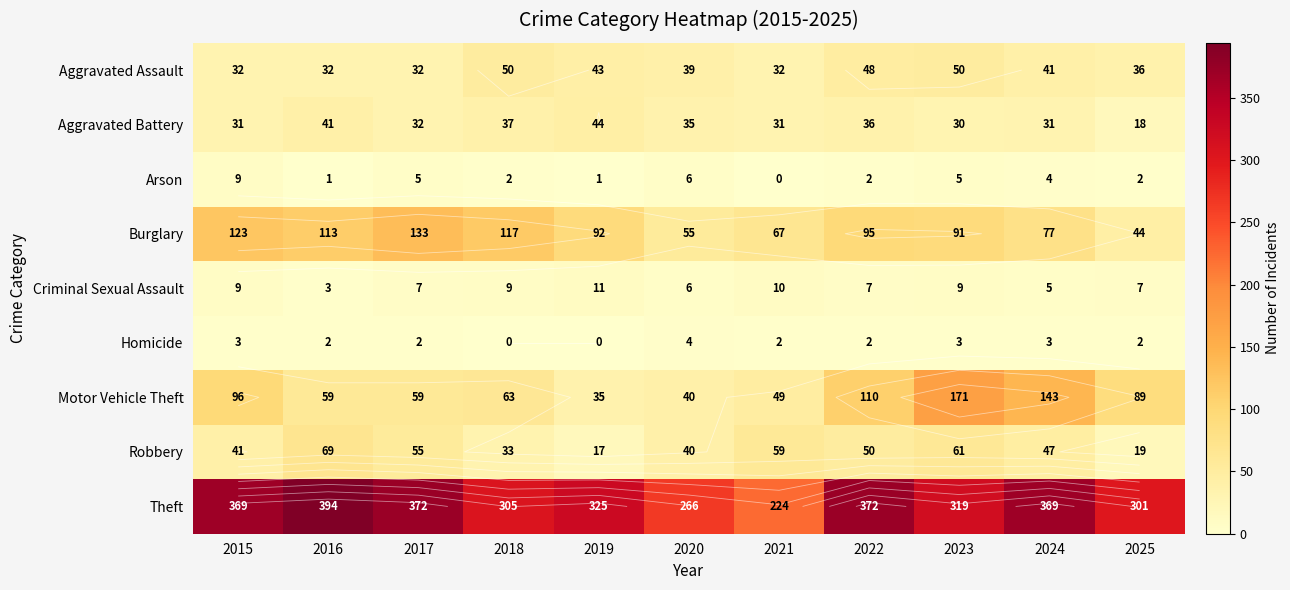

Is it true that Aggravated Assault equals 74 at 2023?

False